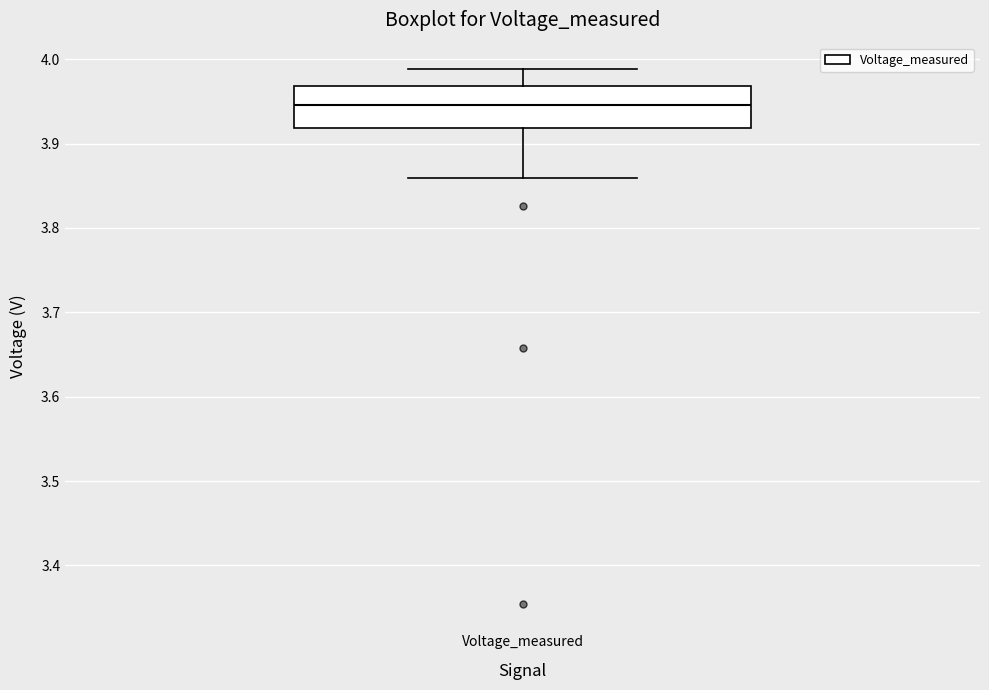

Transcribe this box plot: give where the median line is, the range the box spans, and where the two whiskers end, as read against the y-axis. The values are not printed on the chart, so give them approximately, as read against the axis.

median 3.95, box 3.92 to 3.97, whiskers 3.86 to 3.99